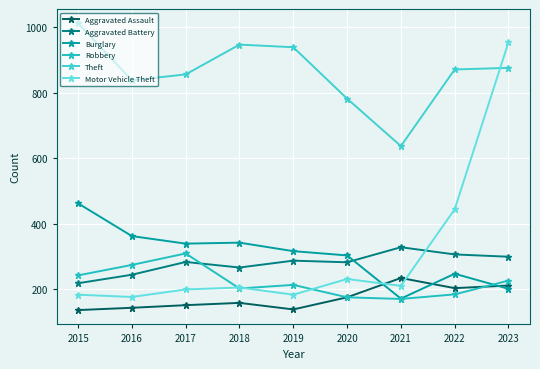

At how many categories does at least one series exceed 865?

5